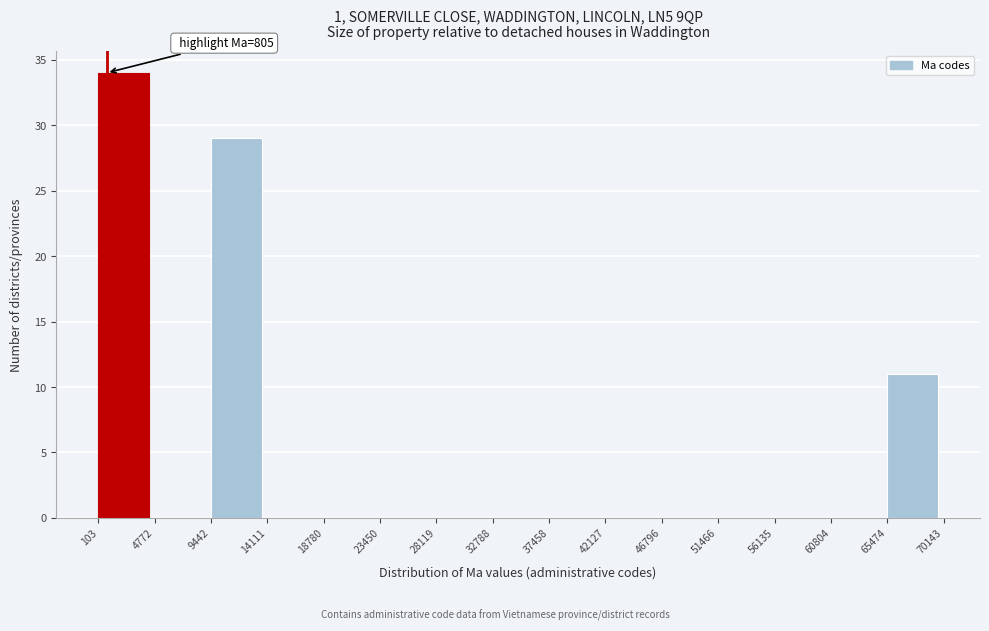

Over which range of the x-axis is the bar tallest?

103 to 4772